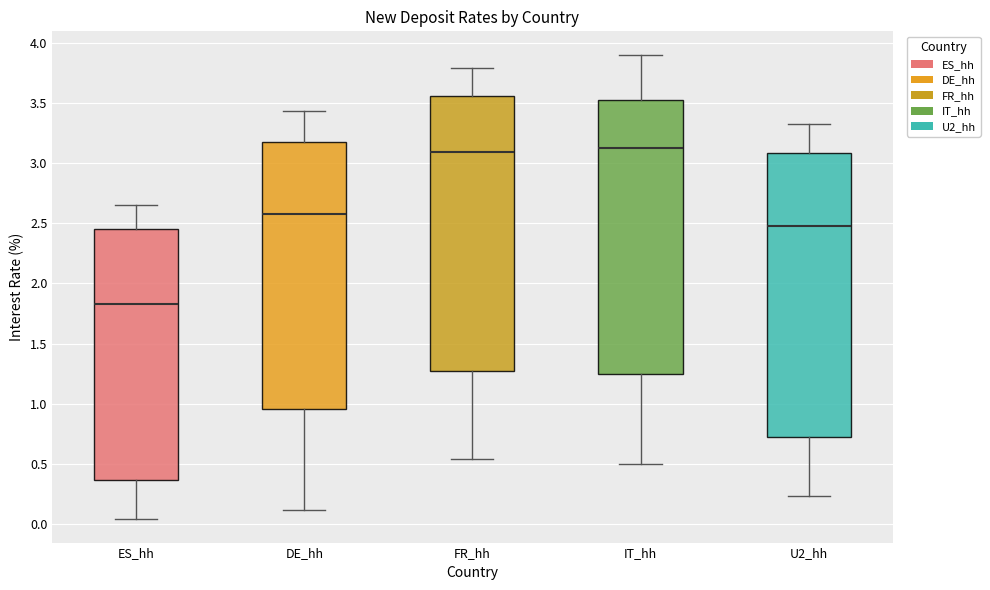

Reading left to right, transcribe this box plot: for each box, give where its median line is, the range the box spans, and where its two whiskers end, as read against the y-axis. The values are not printed on the chart, so give them approximately, as read against the axis.

ES_hh: median 1.85, box 0.35 to 2.45, whiskers 0.05 to 2.65
DE_hh: median 2.60, box 0.95 to 3.15, whiskers 0.10 to 3.45
FR_hh: median 3.10, box 1.25 to 3.55, whiskers 0.55 to 3.80
IT_hh: median 3.10, box 1.25 to 3.50, whiskers 0.50 to 3.90
U2_hh: median 2.50, box 0.70 to 3.10, whiskers 0.25 to 3.30